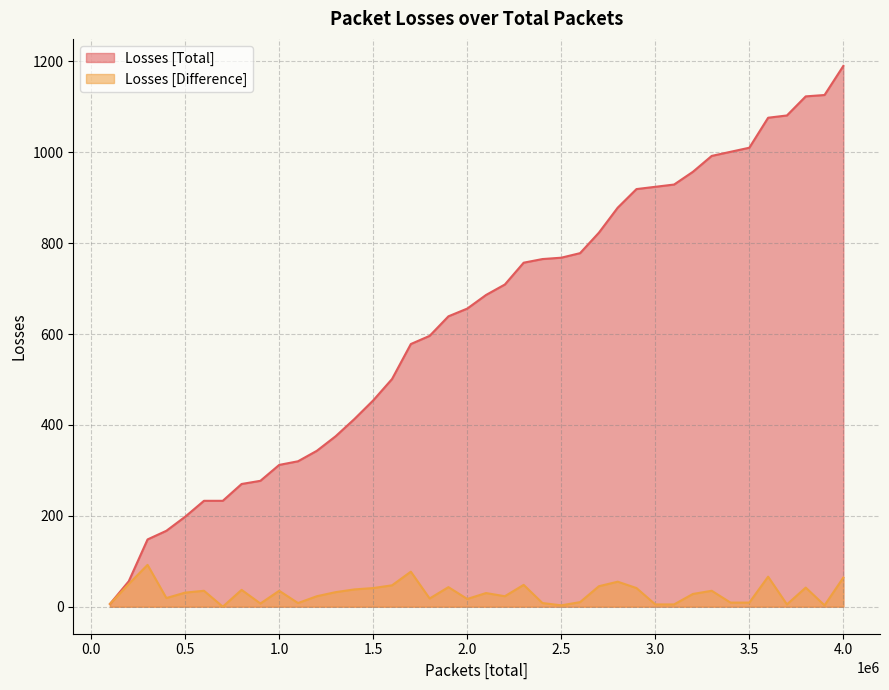

What are all the series names shown in the legend?

Losses [Total], Losses [Difference]